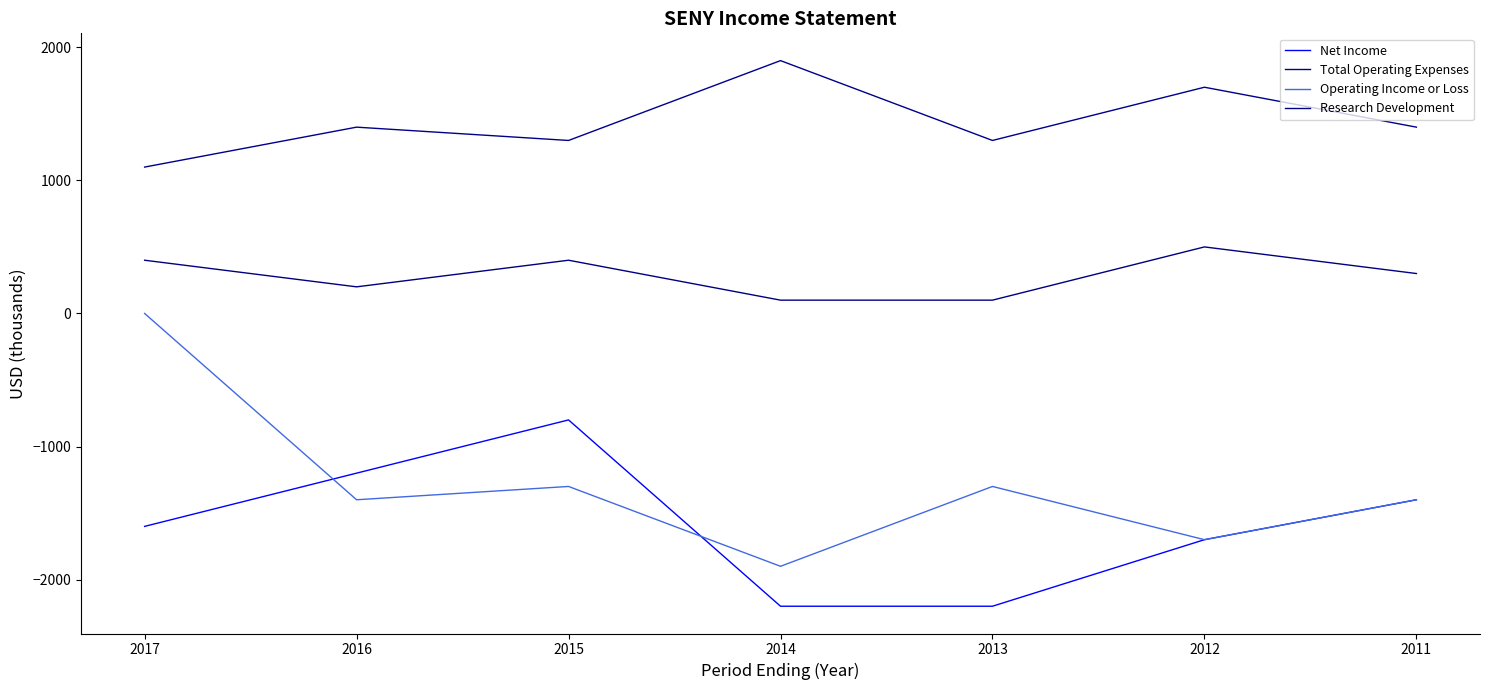

At which category is the sum across all series the highest?

2017